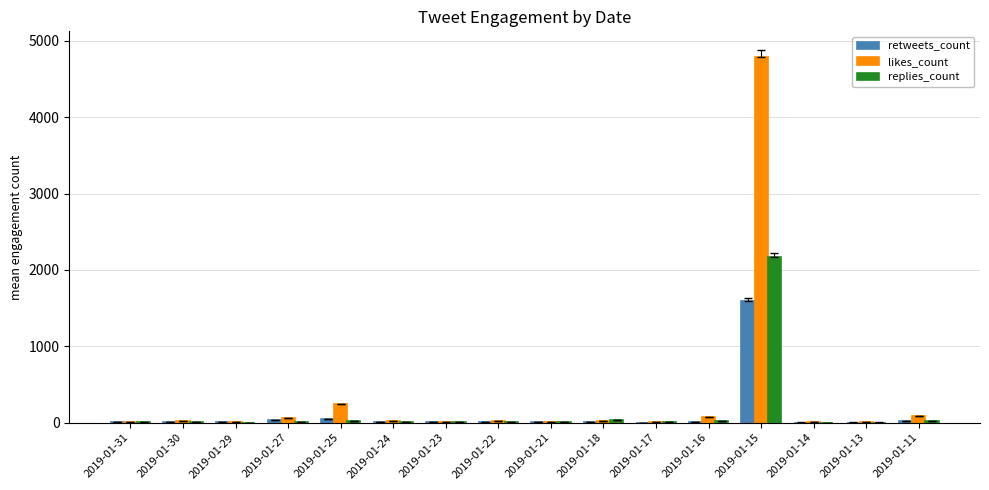

At which category is the sum across all series the highest?

2019-01-15